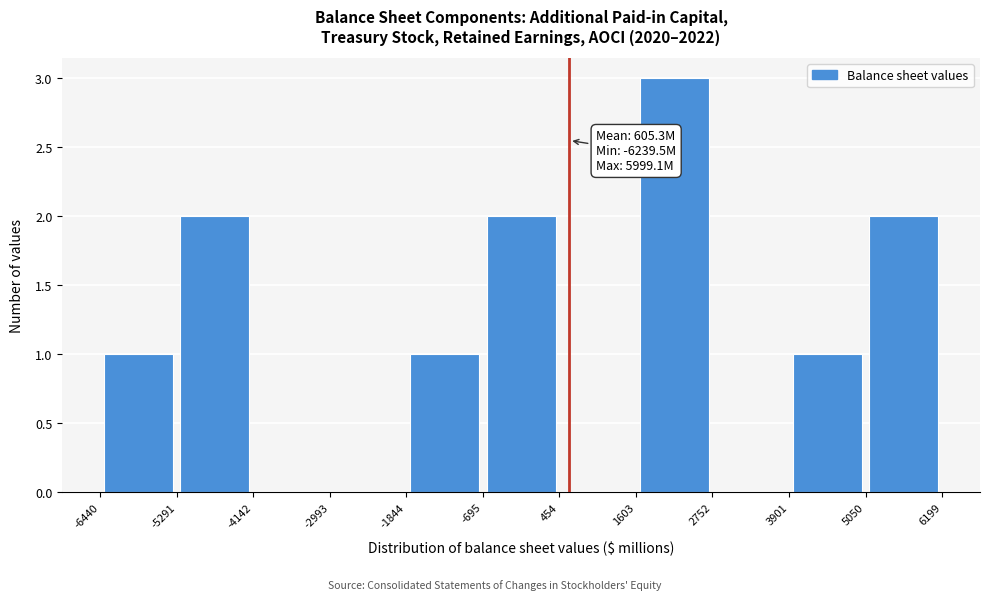

Over which range of the x-axis is the bar tallest?

1603 to 2752